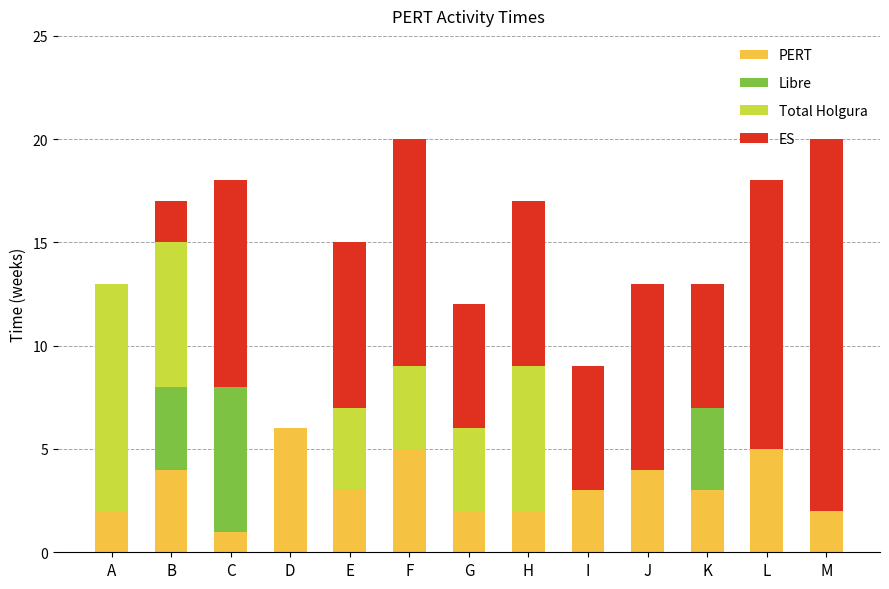

Count the PERT values in the range 2 to 4.

9